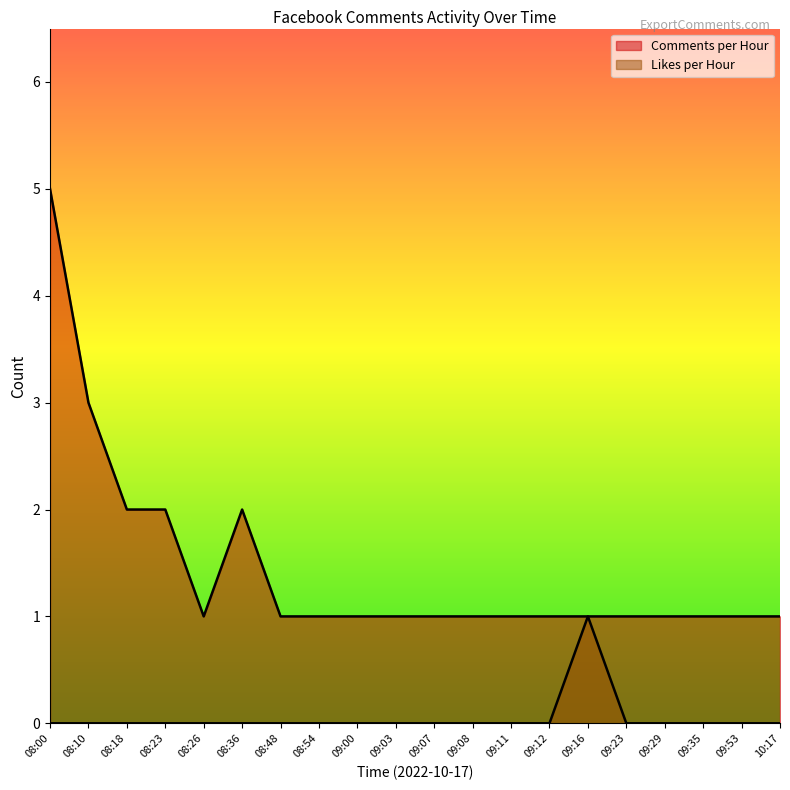

At 09:35, list the series in order from largest to smallest.

Comments per Hour, Likes per Hour